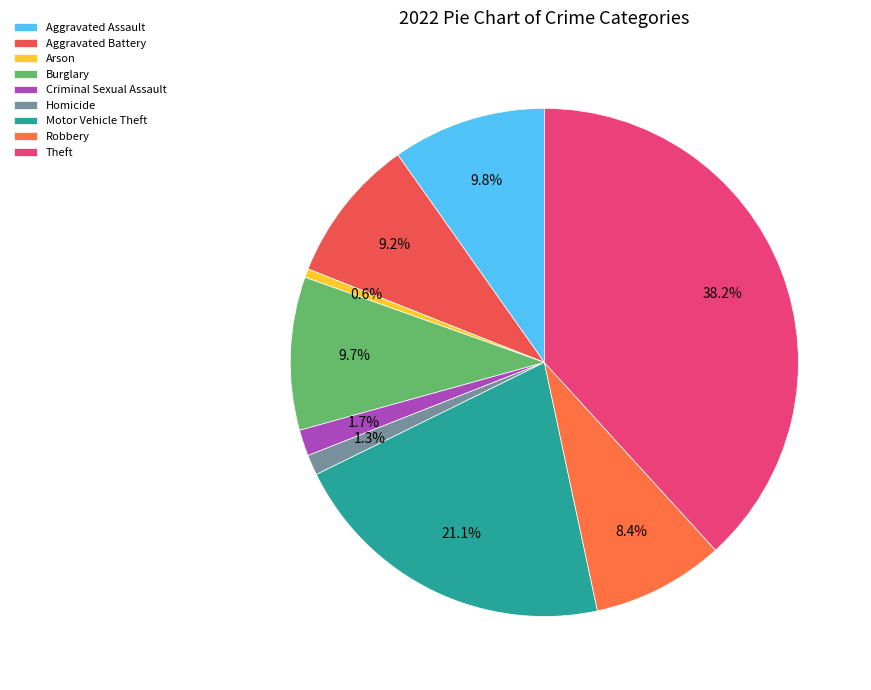

Is Aggravated Assault the majority of the pie?

No